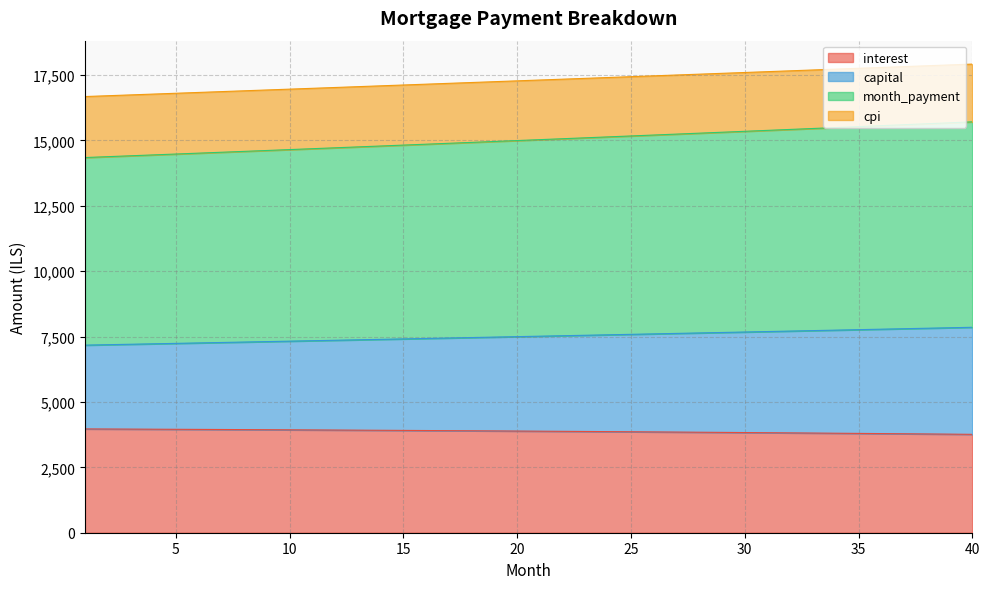

The value of capital at 39 is 4267.1. True or false?

False